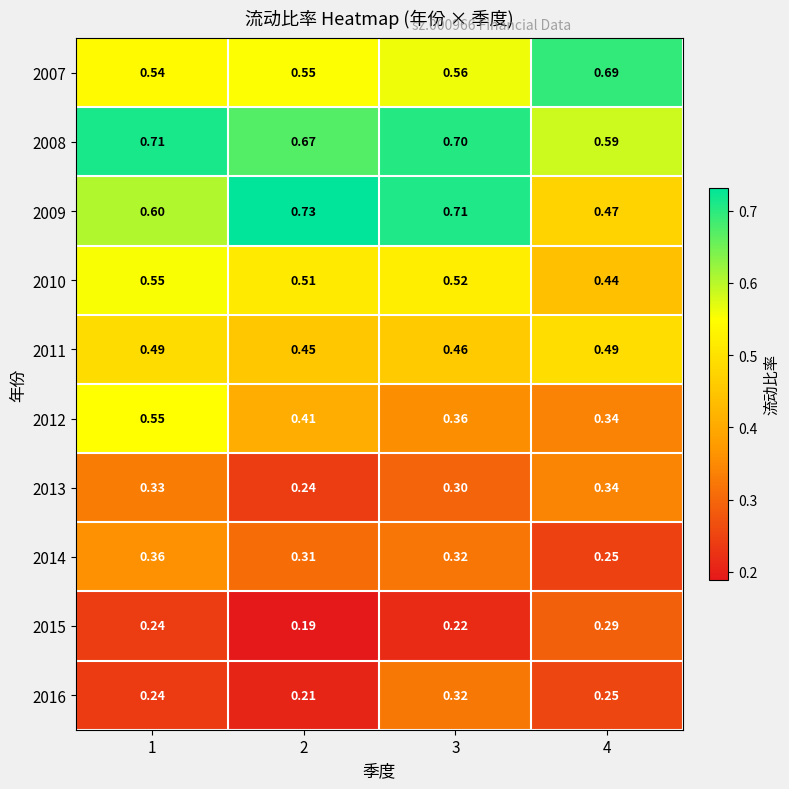

Is the value of 2009 at 4 greater than the value of 2008 at 3?

No